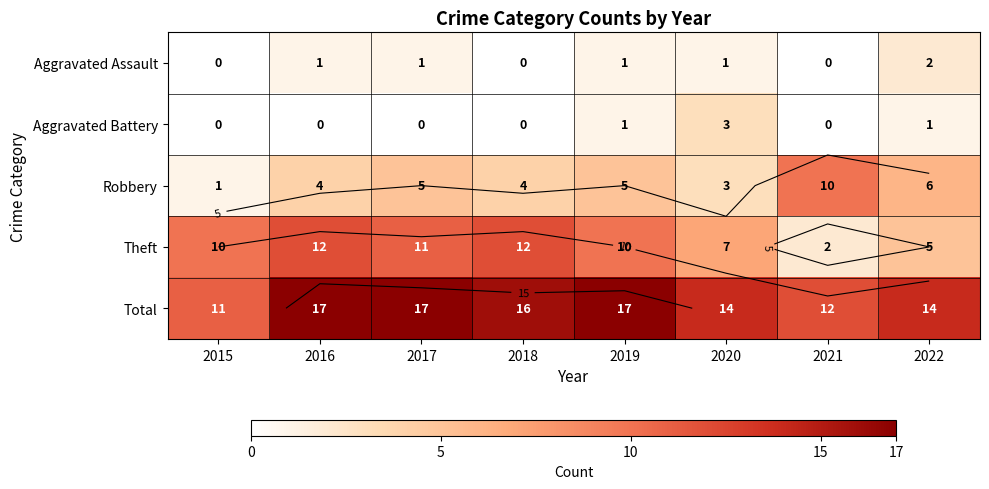

Which series has the largest total across all categories?

Total